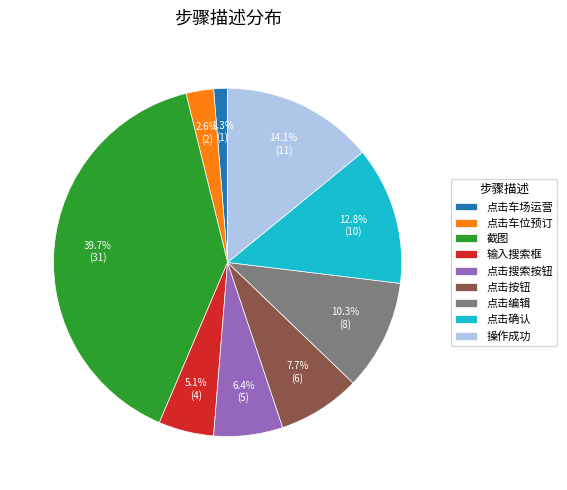

To the nearest percent, what is the combined percentage of 点击编辑 and 点击按钮?

18%